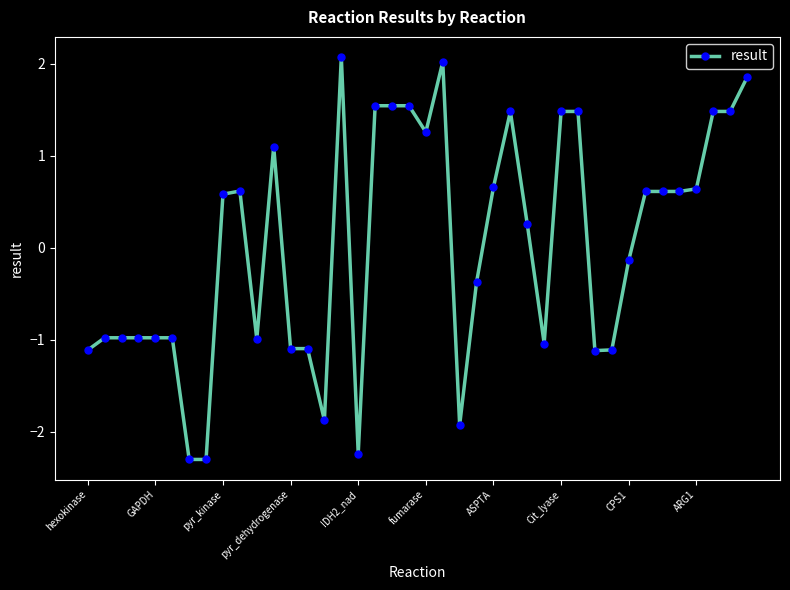

What is the sum of all values?

1.4